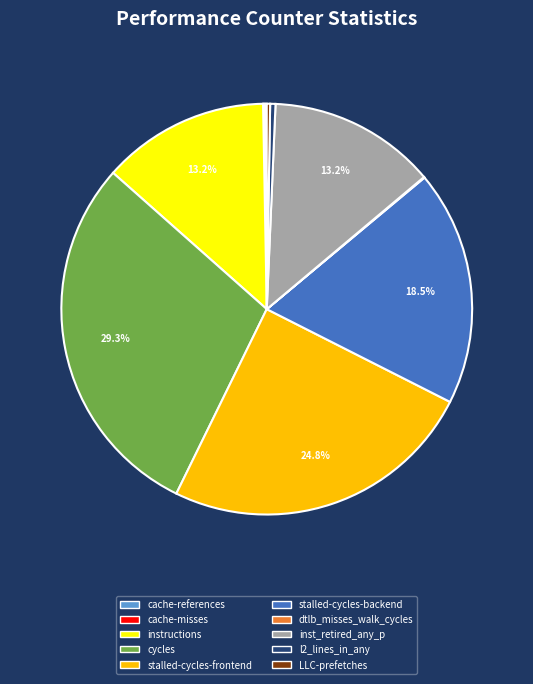

To the nearest percent, what is the difference between the largest and smallest slice percentages?

29%